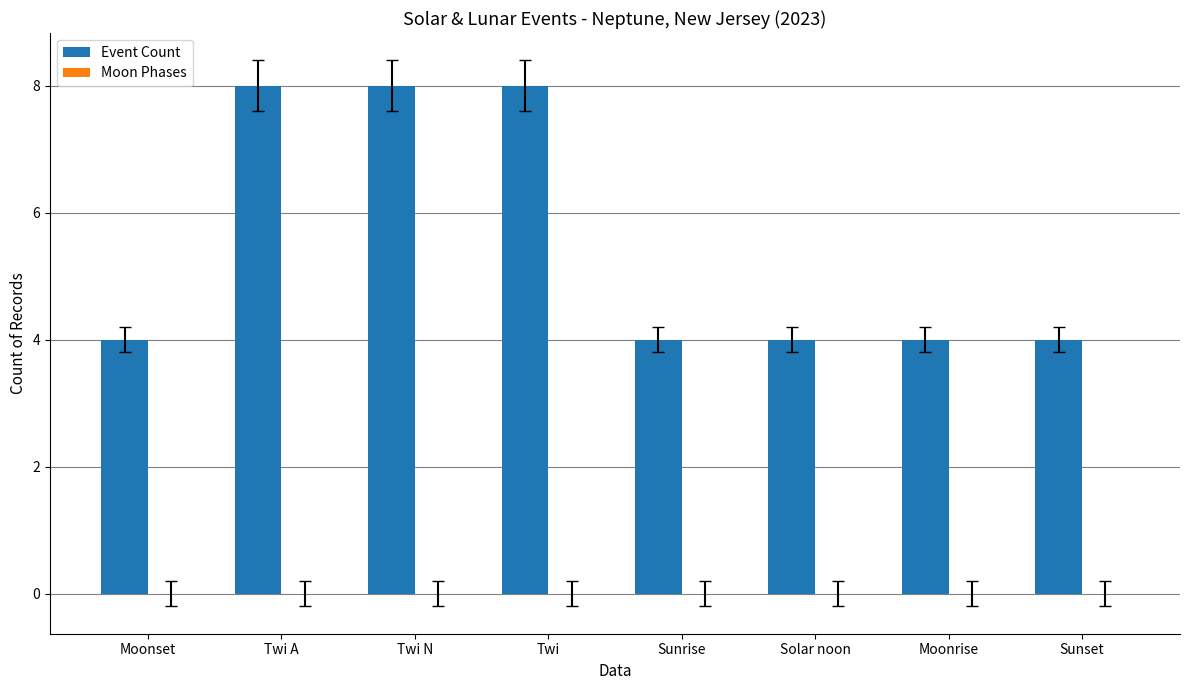

How many bars are there in total?

8